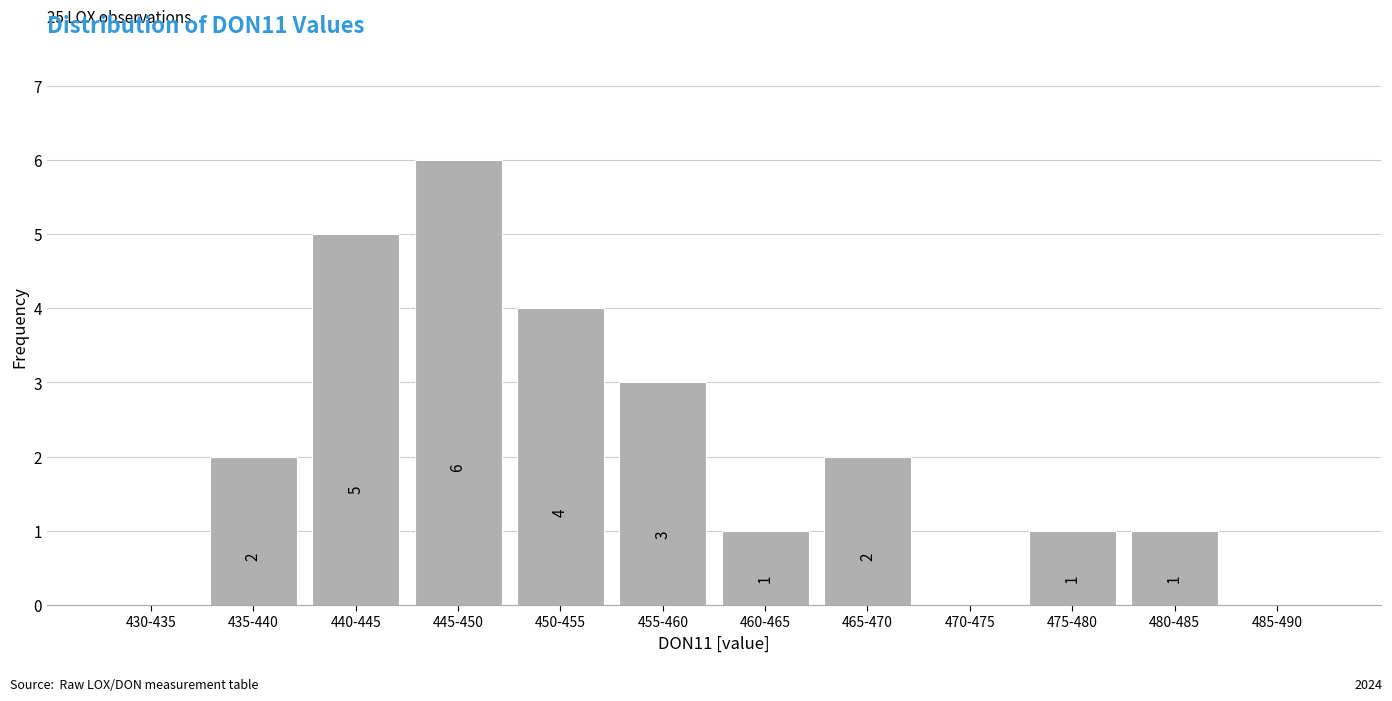

Reading right to left, what are all the values shown in this chart?

485-490=0	480-485=1	475-480=1	470-475=0	465-470=2	460-465=1	455-460=3	450-455=4	445-450=6	440-445=5	435-440=2	430-435=0